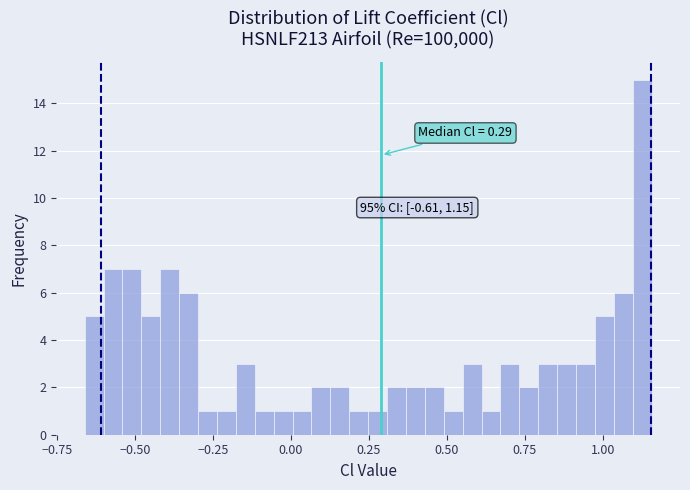

Around what value on the x-axis is the tallest bar? Give the approximate position of its centre, as read against the axis.

1.15